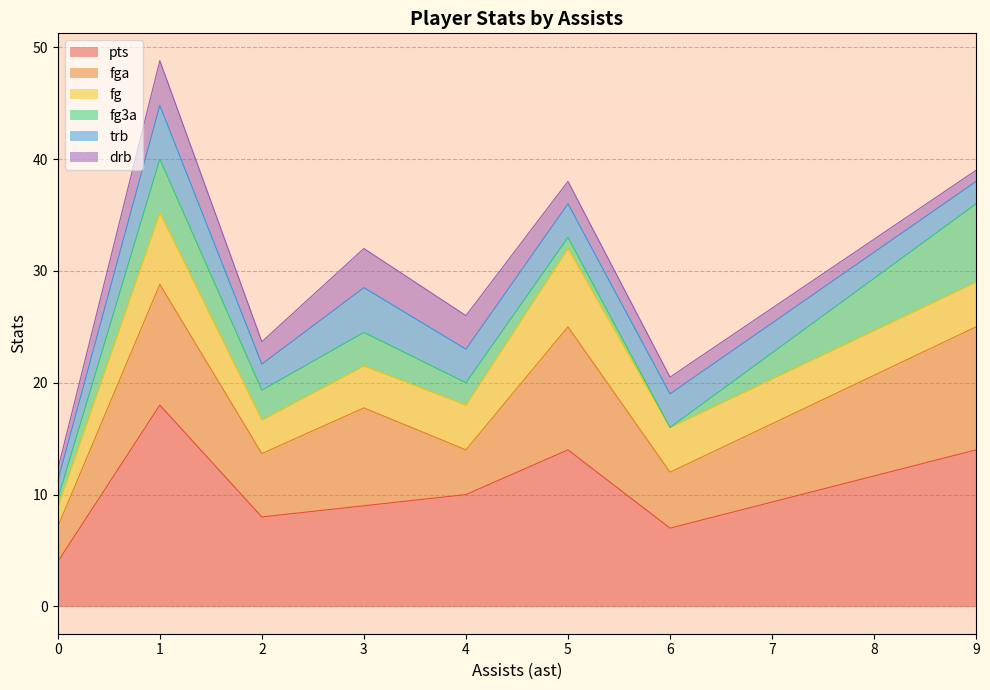

What value does the fg3a series have at 9?

7